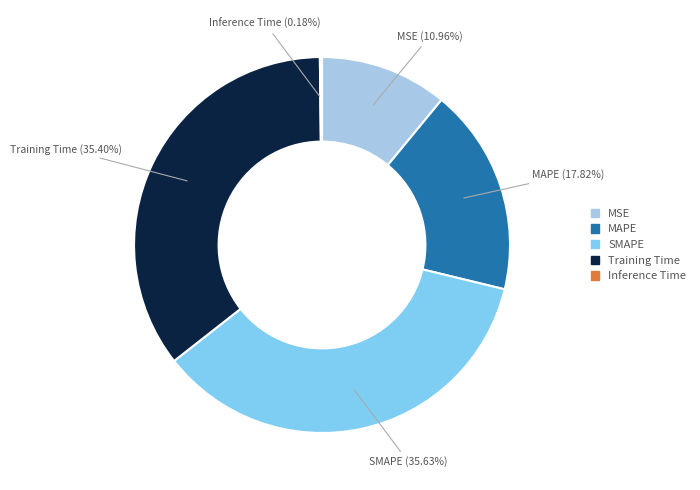

Is it true that SMAPE is 36% of the pie?

True